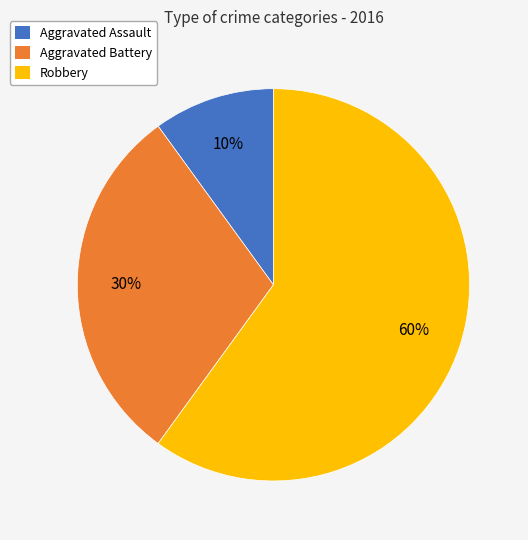

Between Robbery and Aggravated Assault, which is larger?

Robbery